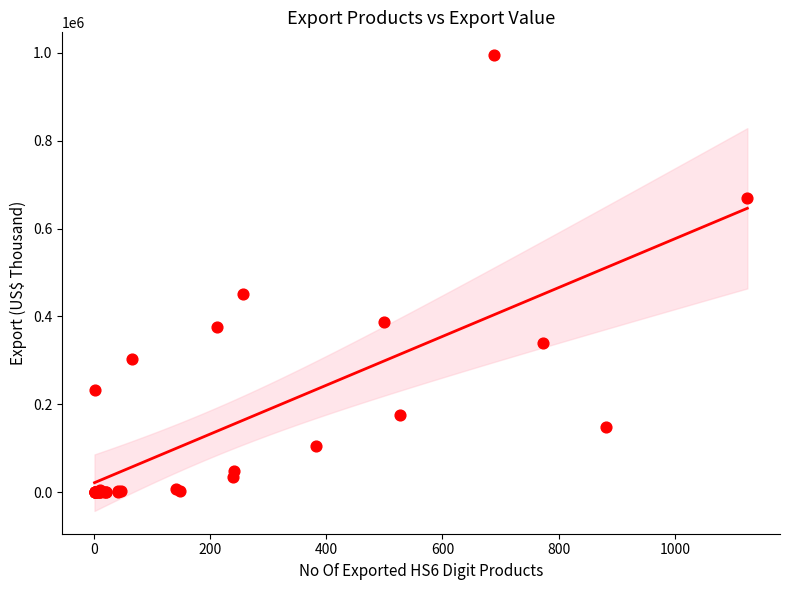

What Y value in the scatter plot is closest to 497426?

450954.4